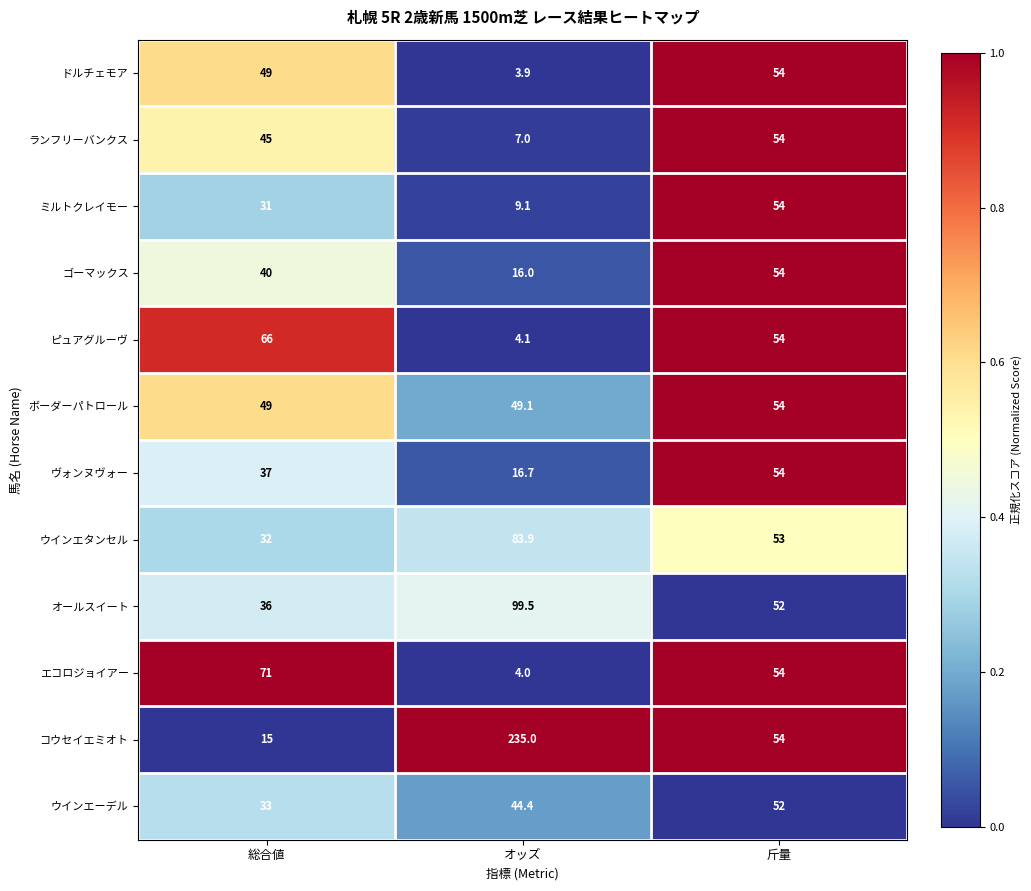

What is the difference between the ミルトクレイモー values at 総合値 and 斤量?

23.0